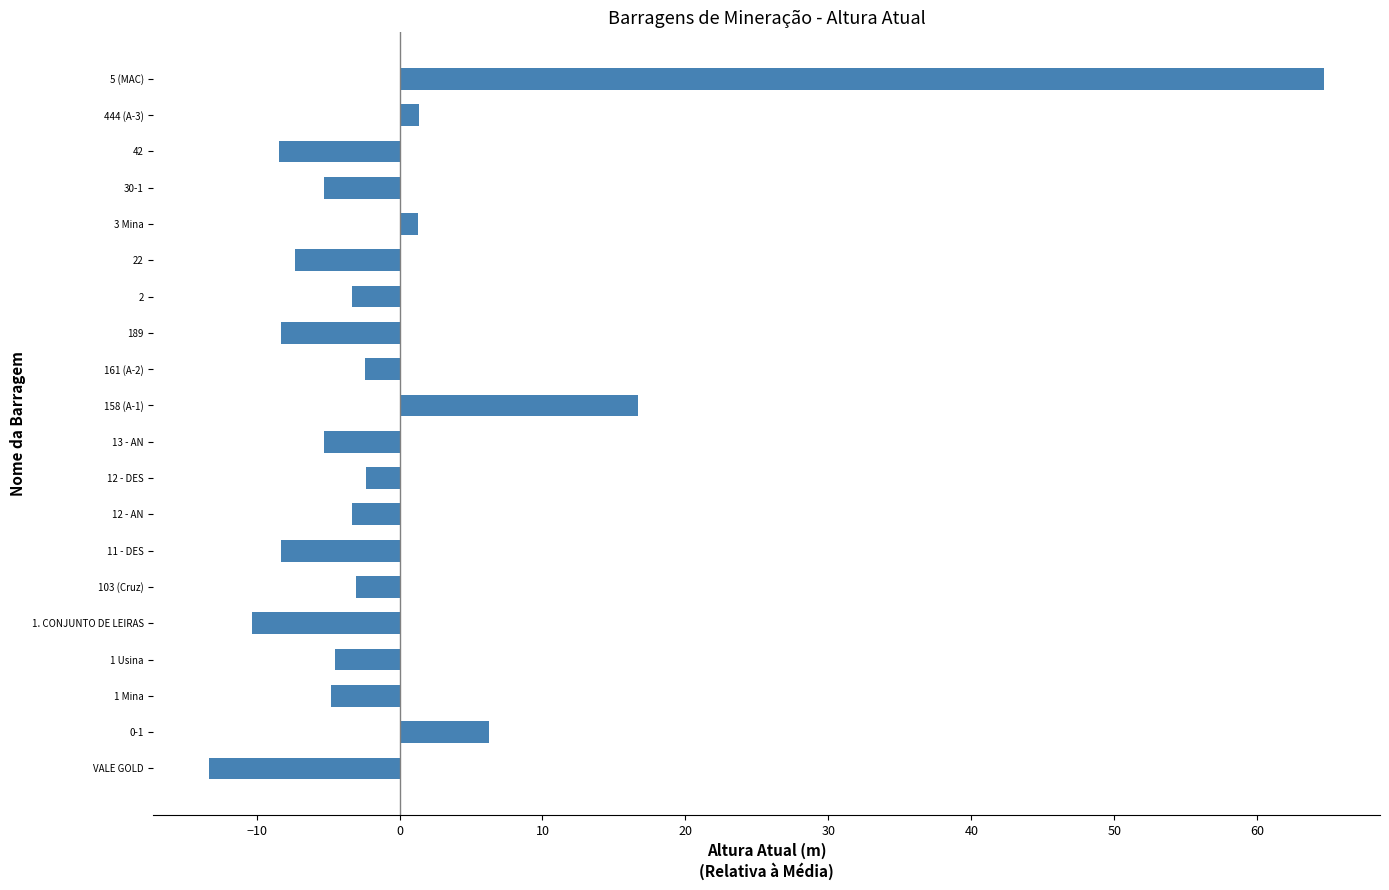

What is the change in value from 30-1 to 5 (MAC)?

+70.0